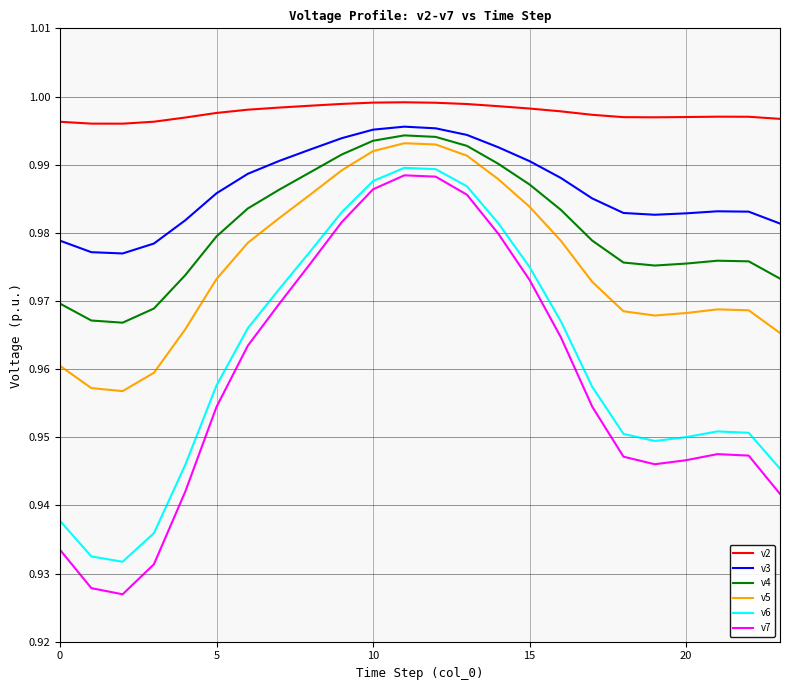

Which series has the largest range (max minus min)?

v7